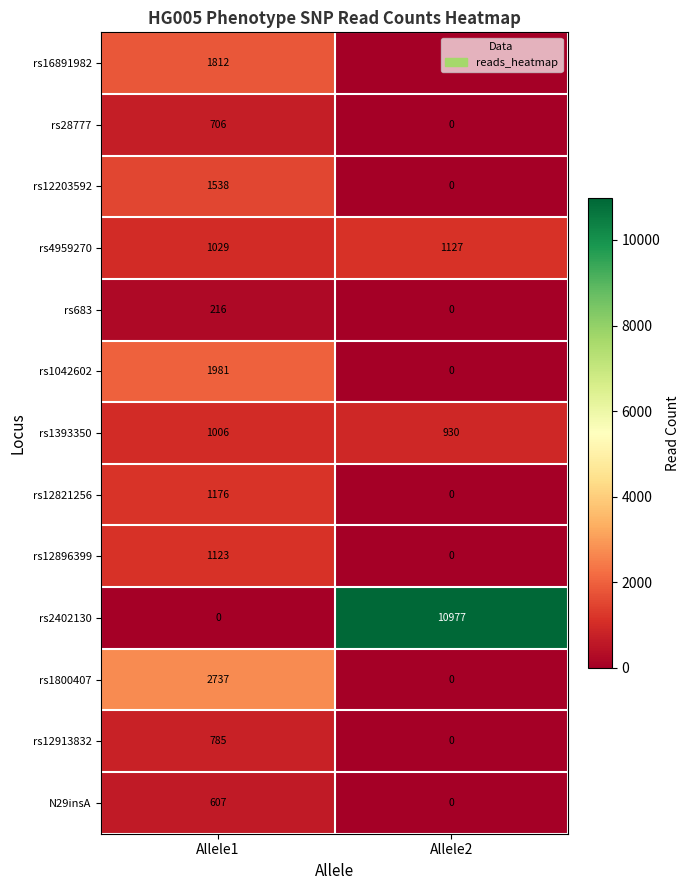

Rank the series by their maximum value, from lowest to highest.

rs683, N29insA, rs28777, rs12913832, rs1393350, rs12896399, rs4959270, rs12821256, rs12203592, rs16891982, rs1042602, rs1800407, rs2402130